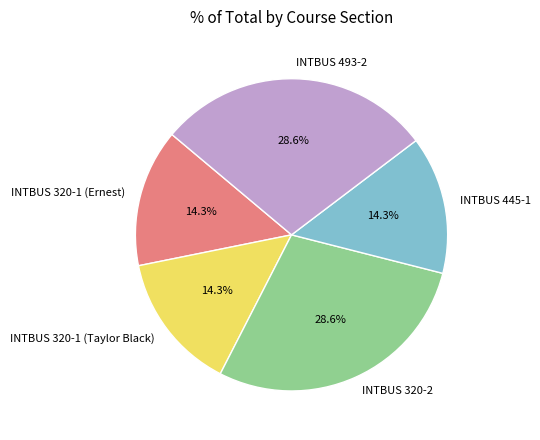

Approximately how many times larger is the value at INTBUS 320-1 (Taylor Black) compared to INTBUS 445-1?

1.0